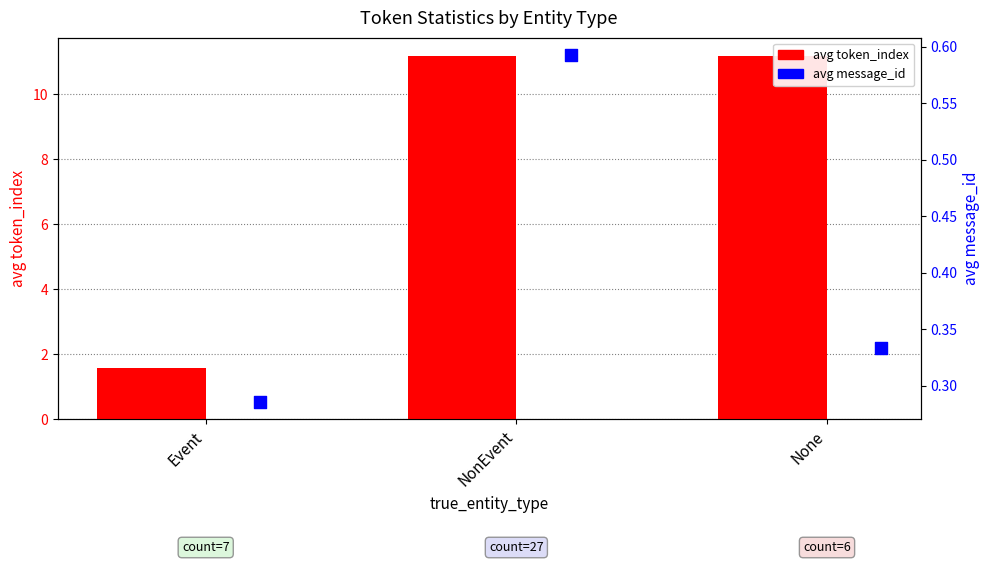

What are all the series names shown in the legend?

avg token_index, avg message_id